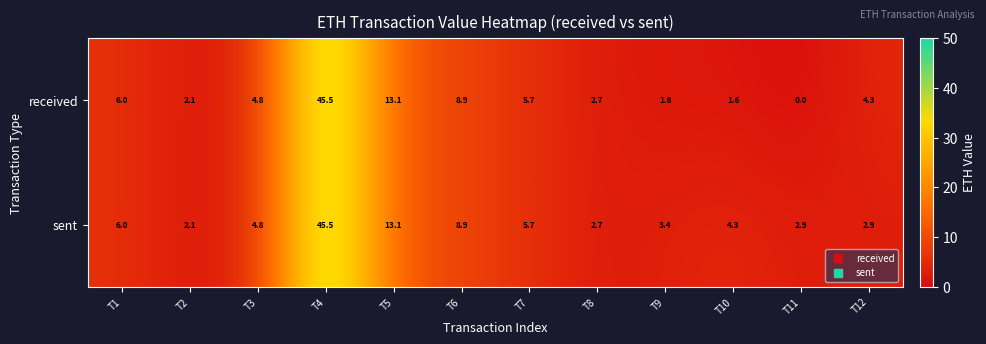

Where does the received series first go above 4?

T1